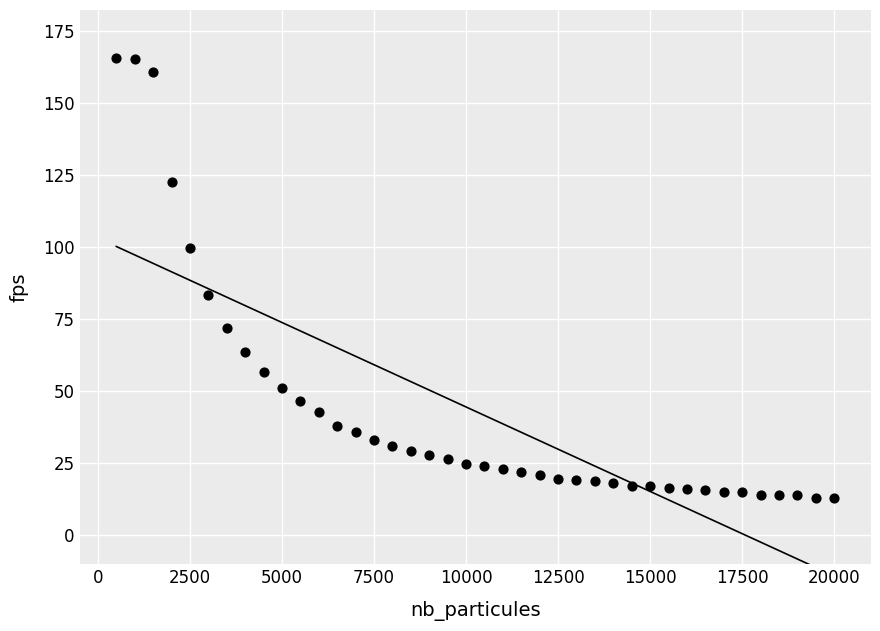

What is the range of X values (max minus min)?

19500.0